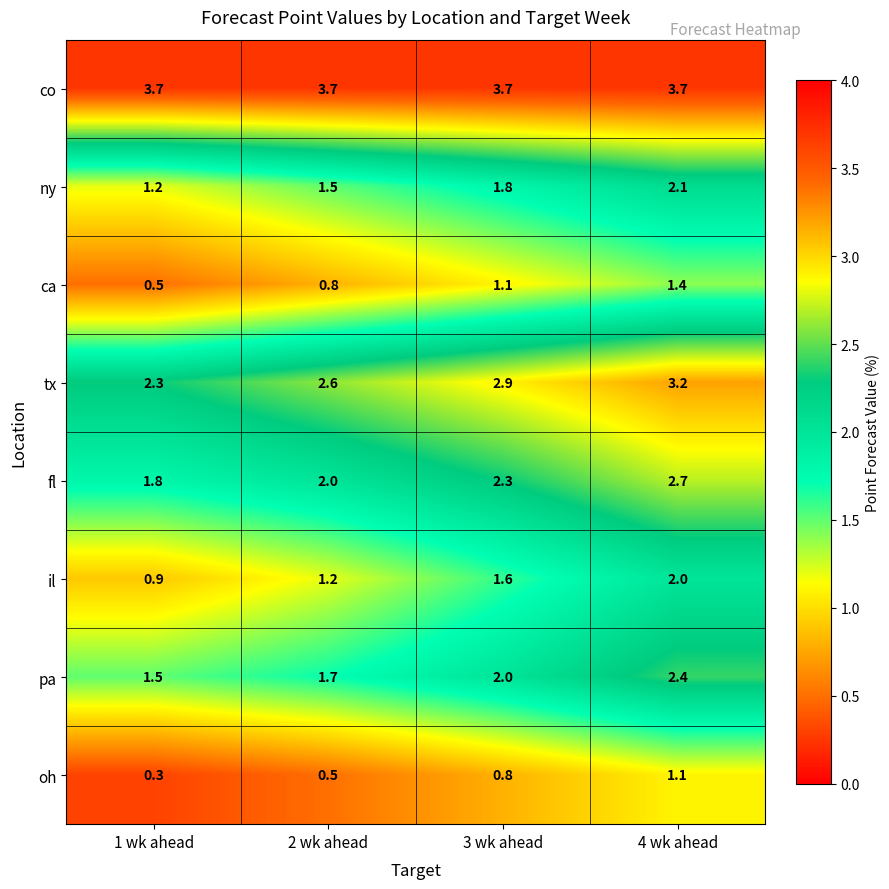

At how many categories does at least one series exceed 3?

4